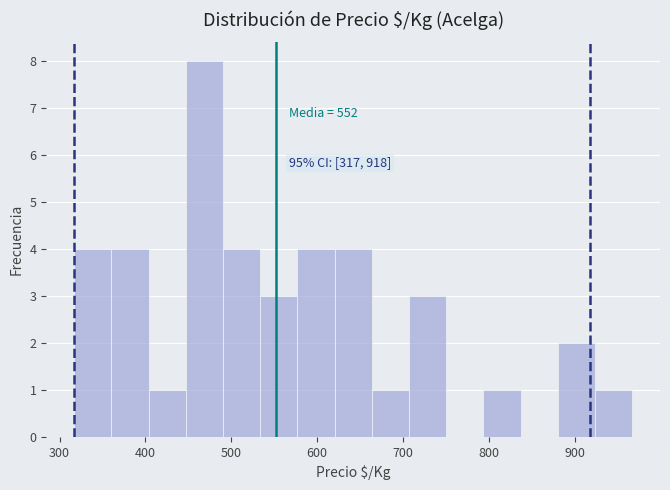

Over which range of the x-axis is the bar tallest?

450 to 490